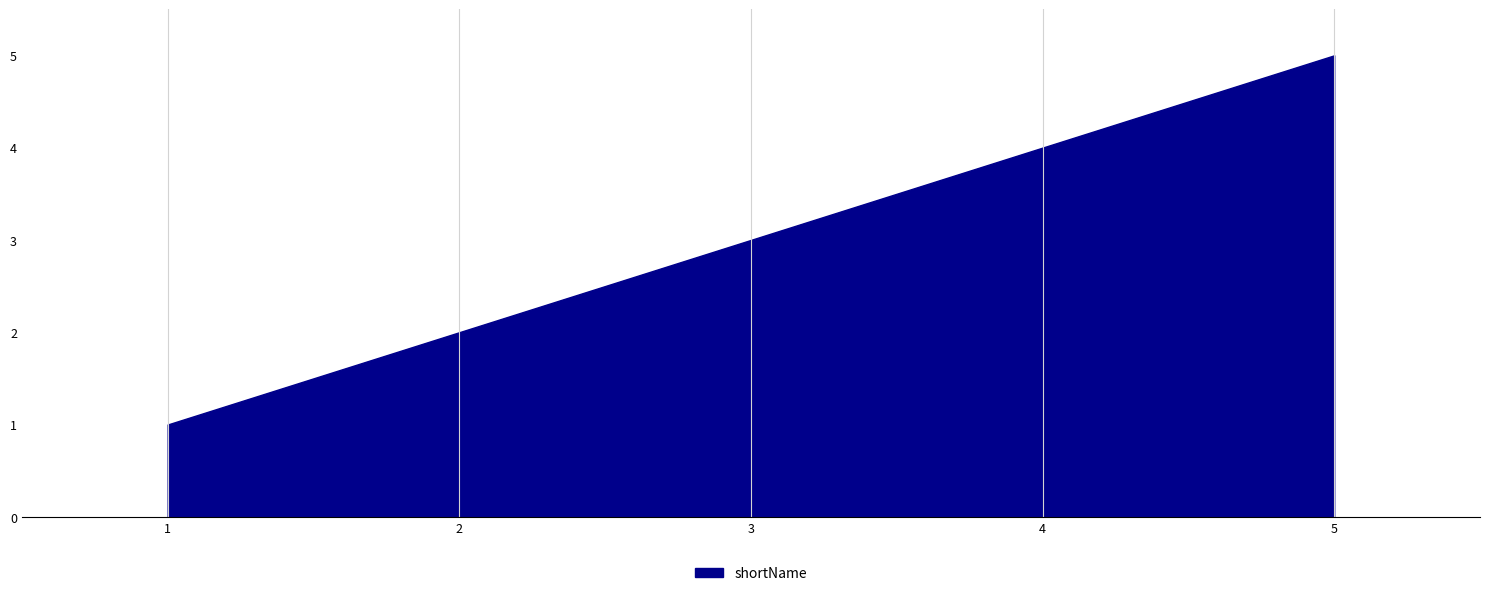

Does the chart display data point markers on the line(s)?

No